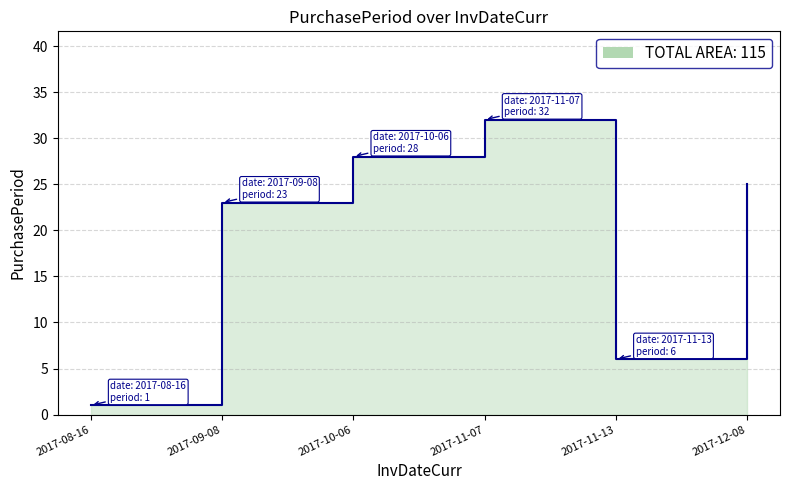

Which category has the lowest value across all series?

2017-08-16